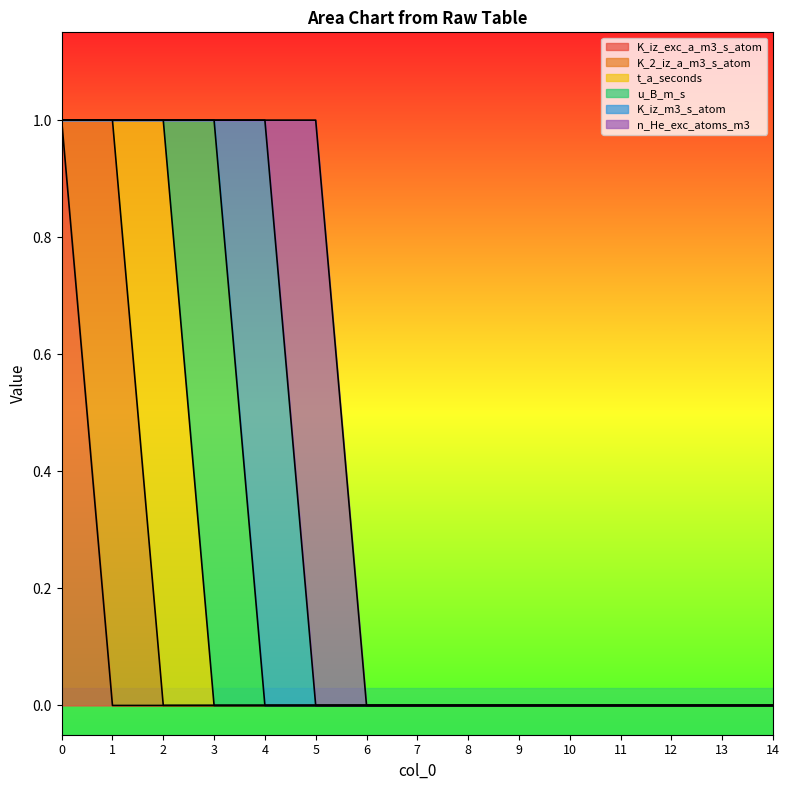

Where is the first local maximum for u_B_m_s?

3